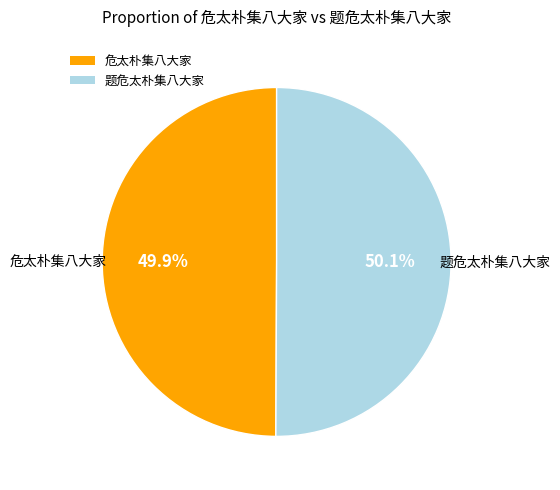

How much of the chart is everything except 题危太朴集八大家?

49.9%